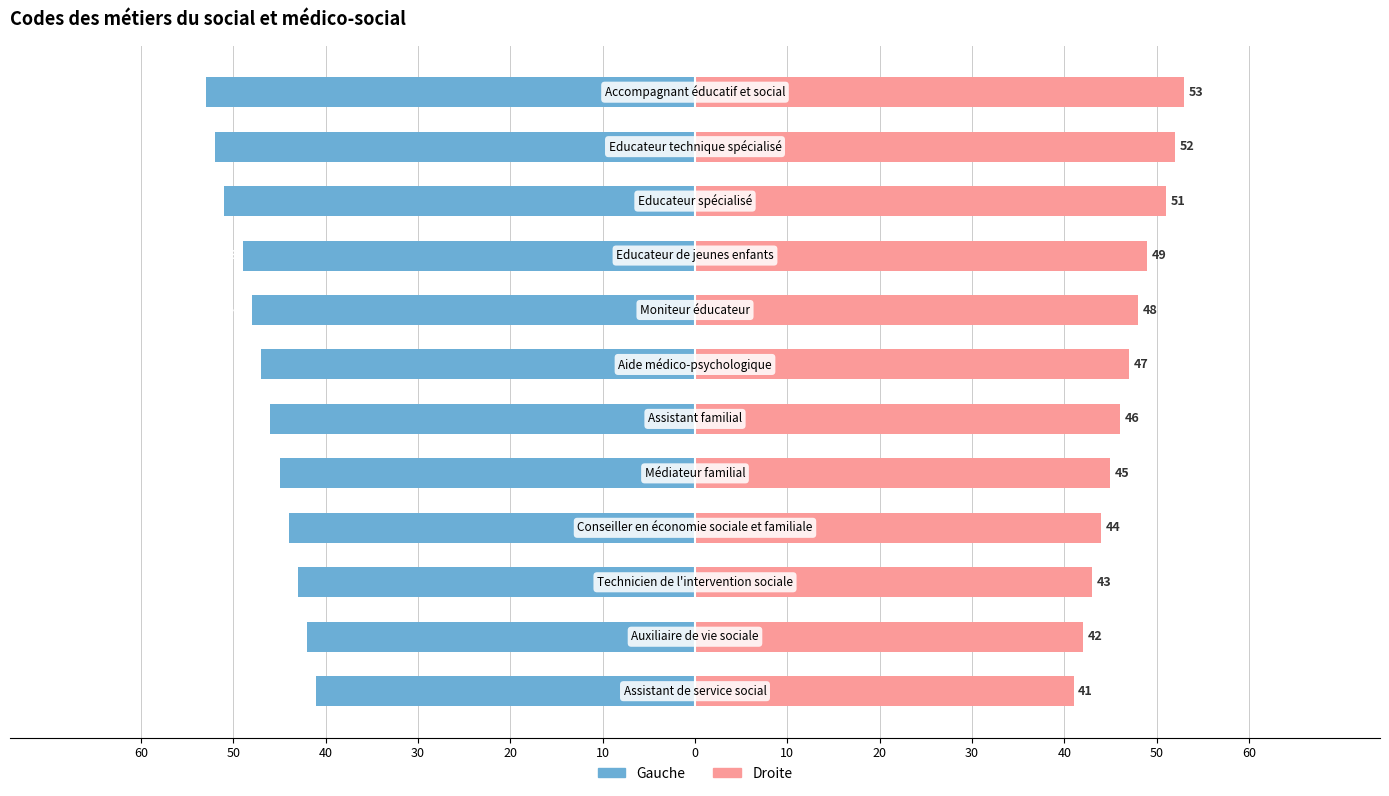

Are the bars grouped side by side (vs. stacked)?

Yes